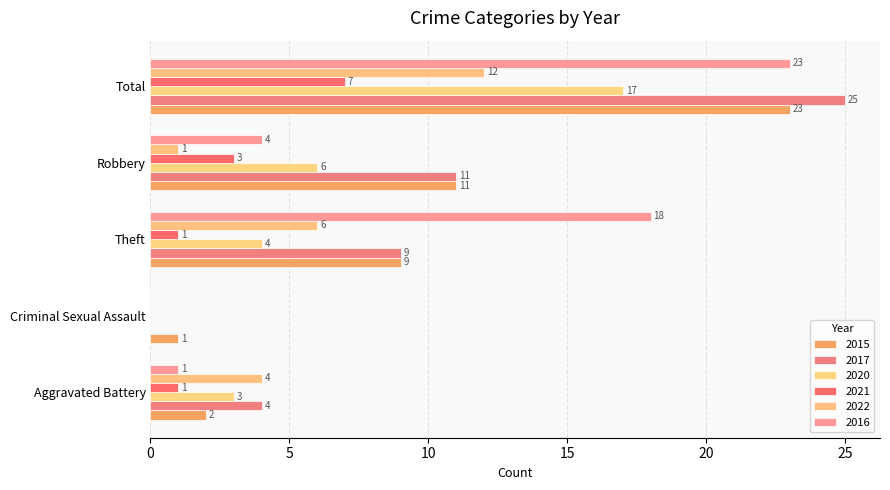

What is the highest value of the 2017 series?

25